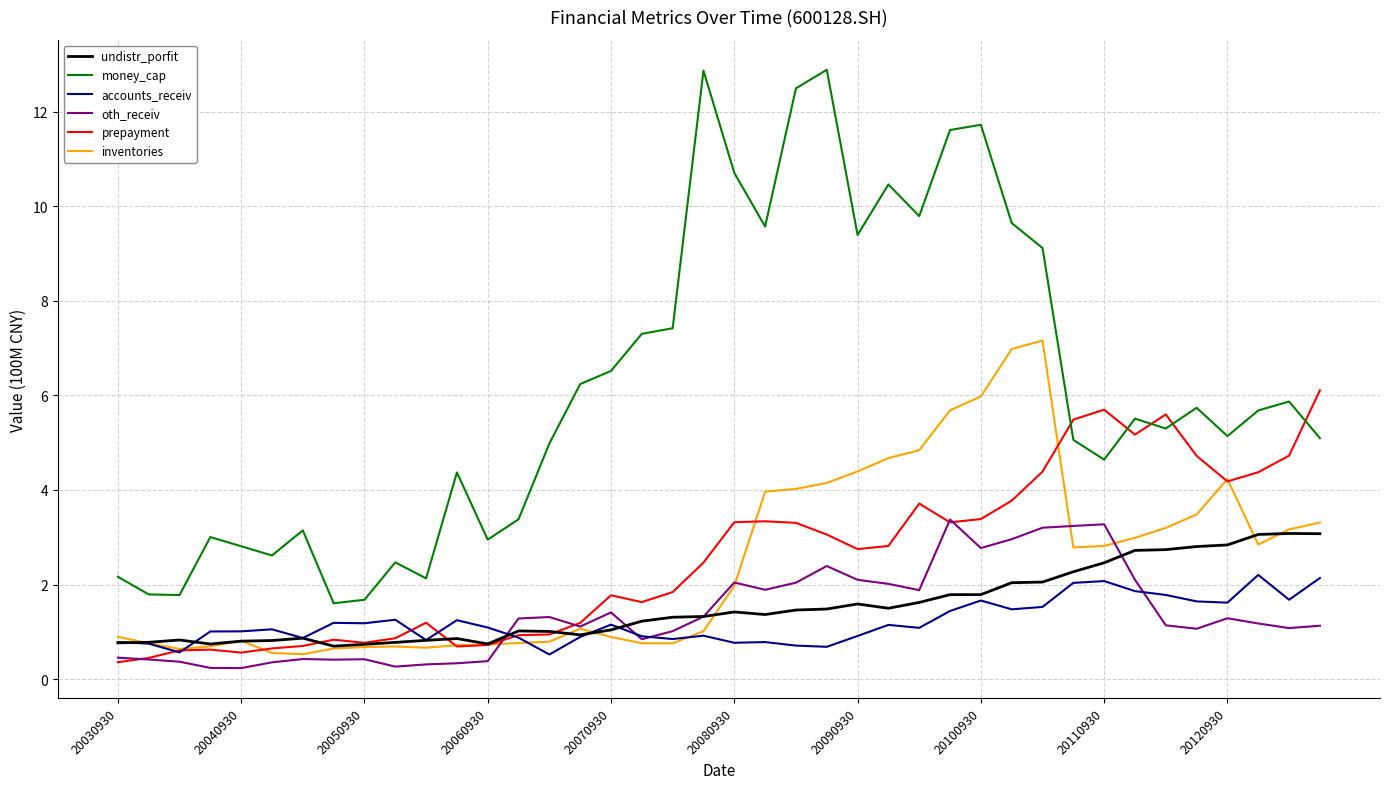

True or false: money_cap and accounts_receiv intersect in this chart.

False